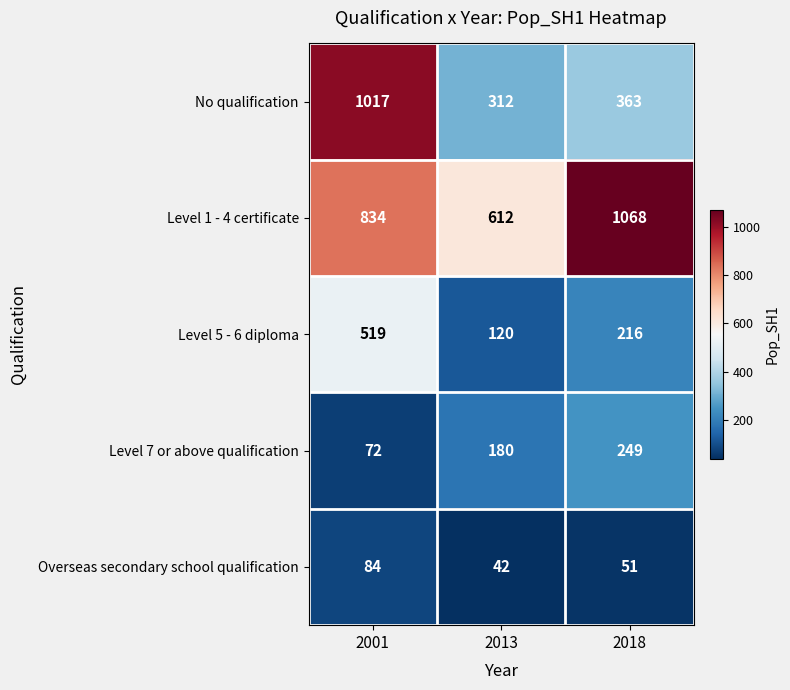

Reading left to right, list all the values displayed in this chart.

No qualification: 1017	312	363
Level 1 - 4 certificate: 834	612	1068
Level 5 - 6 diploma: 519	120	216
Level 7 or above qualification: 72	180	249
Overseas secondary school qualification: 84	42	51